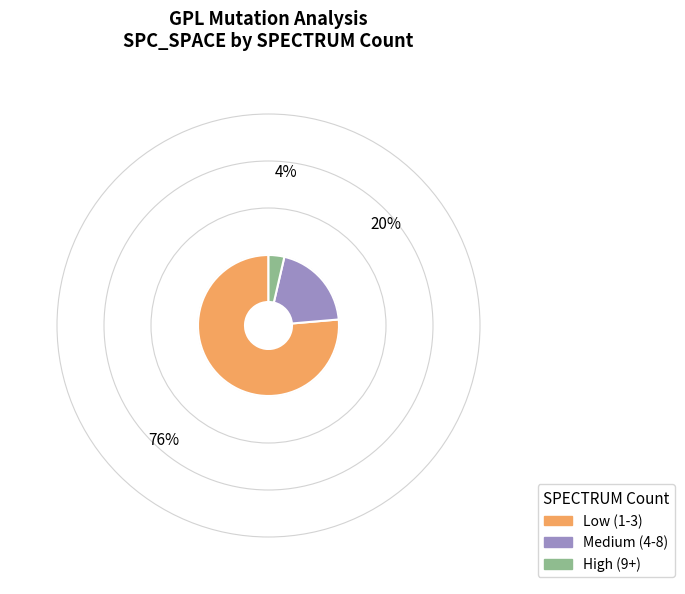

Rank the categories by value from highest to lowest.

Low (1-3), Medium (4-8), High (9+)